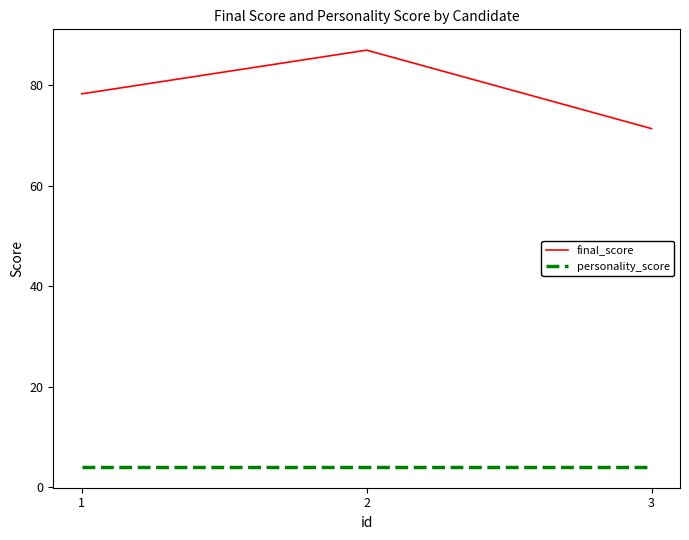

Which series changed the most between 2 and 3?

final_score